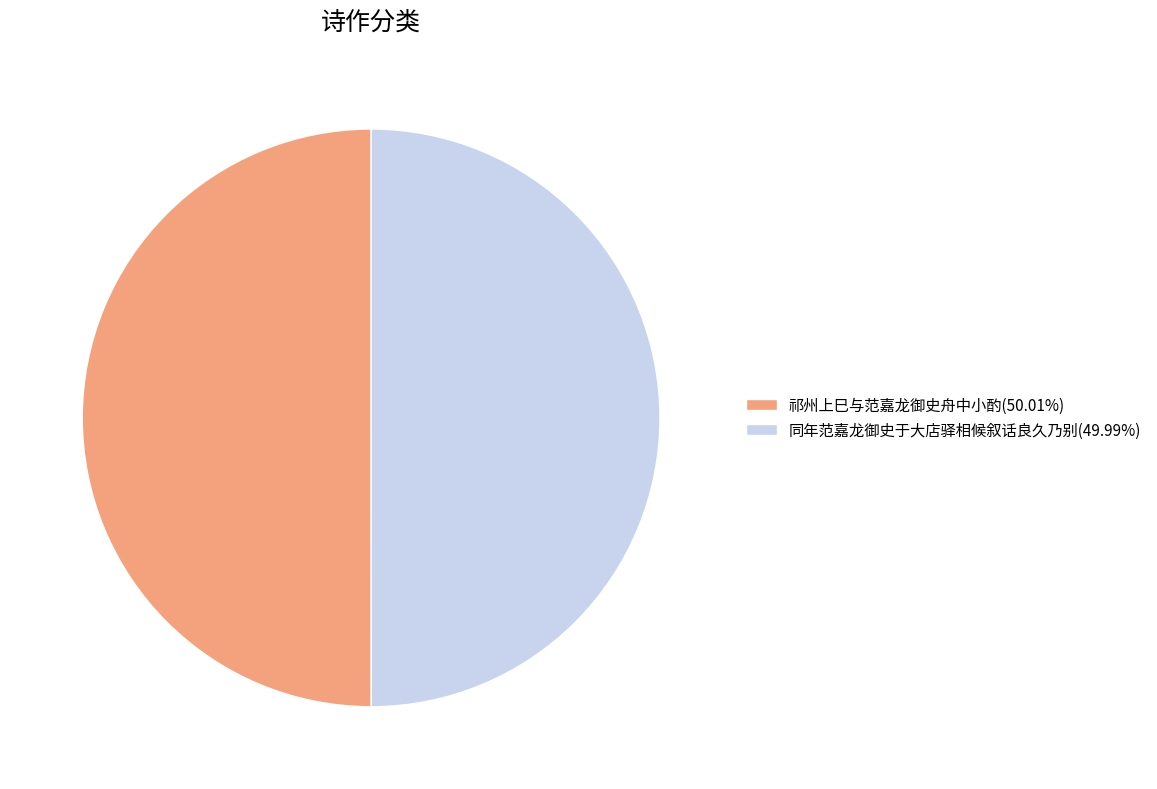

What is the ratio of the value at 祁州上巳与范嘉龙御史舟中小酌(50.01%) to the value at 同年范嘉龙御史于大店驿相候叙话良久乃别(49.99%)?

1.0